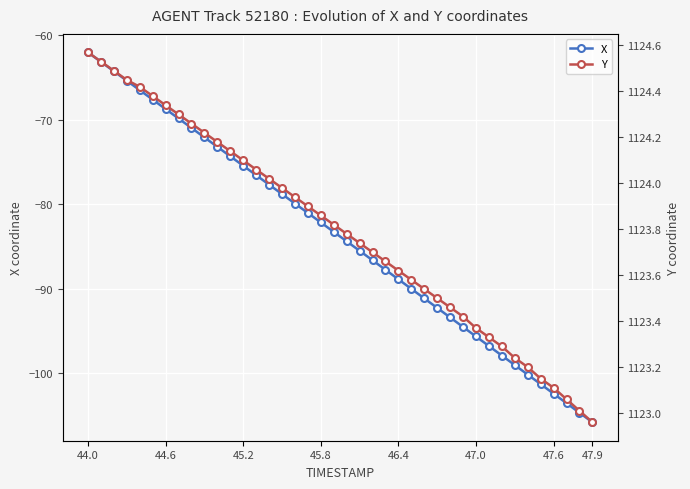

At which category is the sum across all series the highest?

44.0